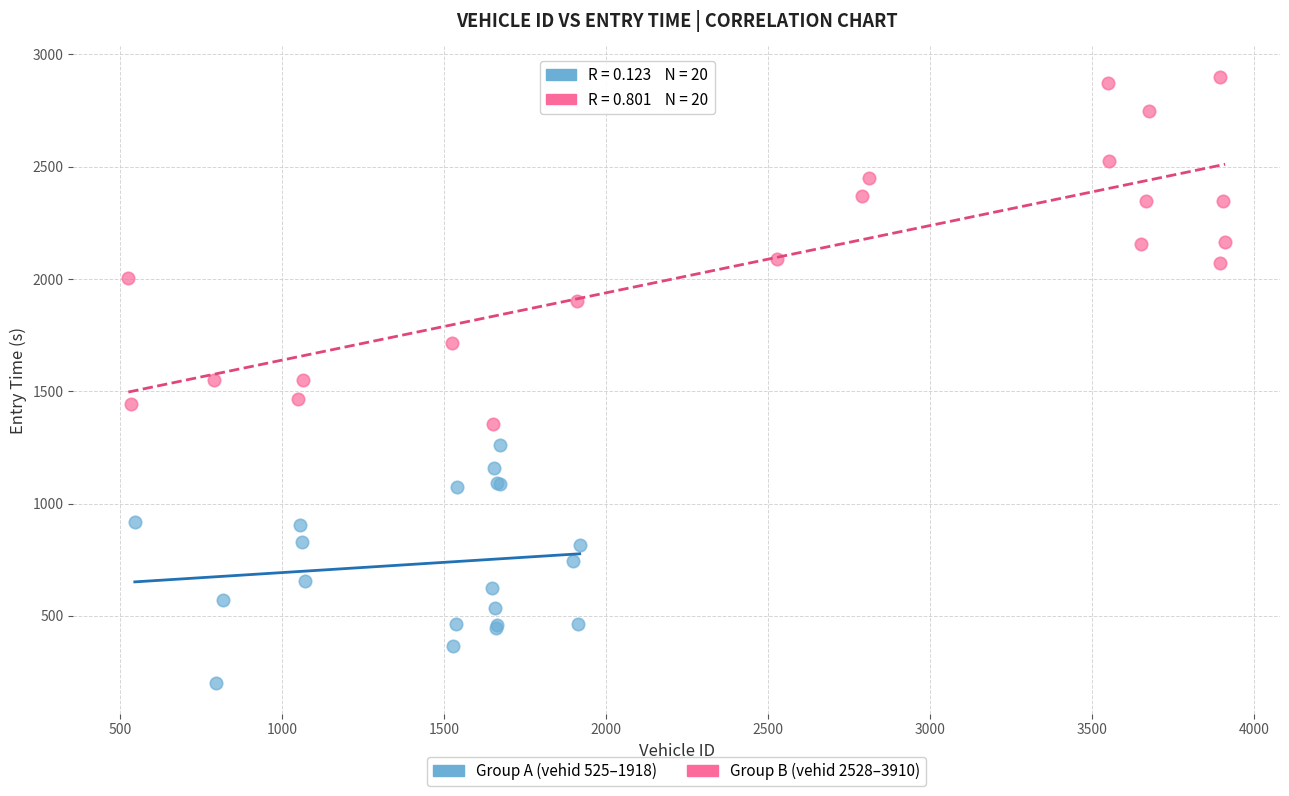

Which series reaches the minimum Y coordinate?

Group A (vehid 525–1918)